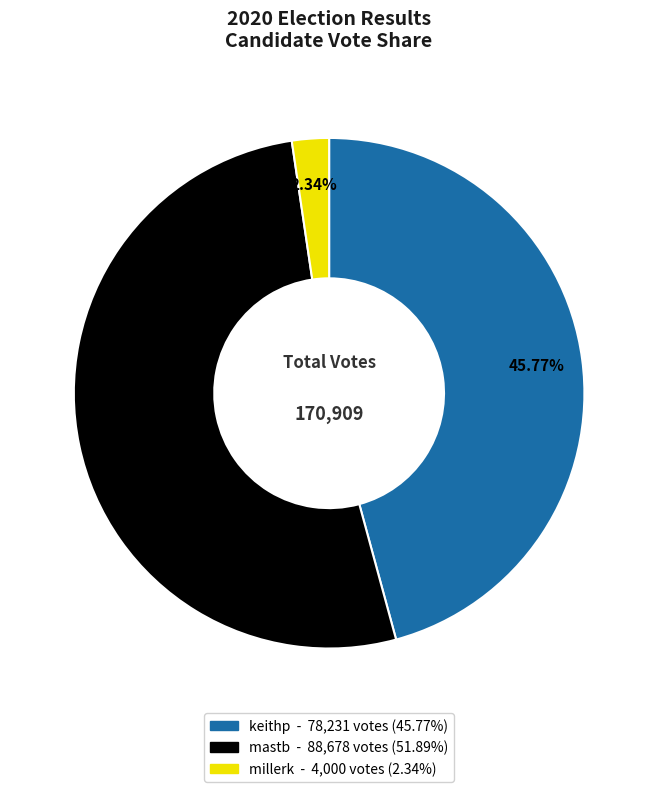

Which slice represents more than half of the pie?

mastb